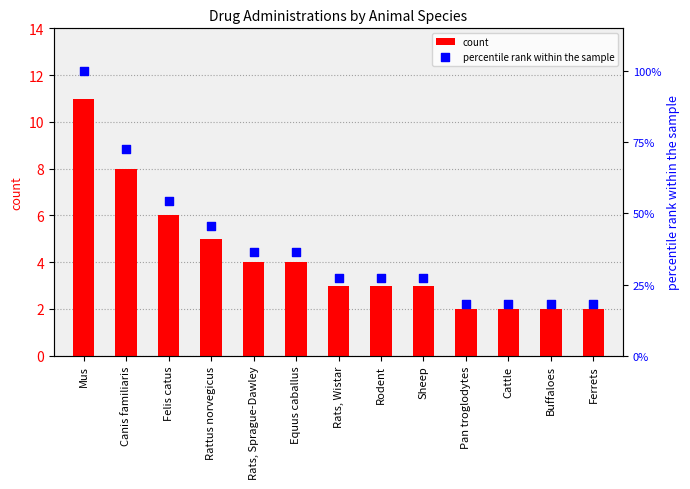

Which series contains the highest Y value?

percentile rank within the sample